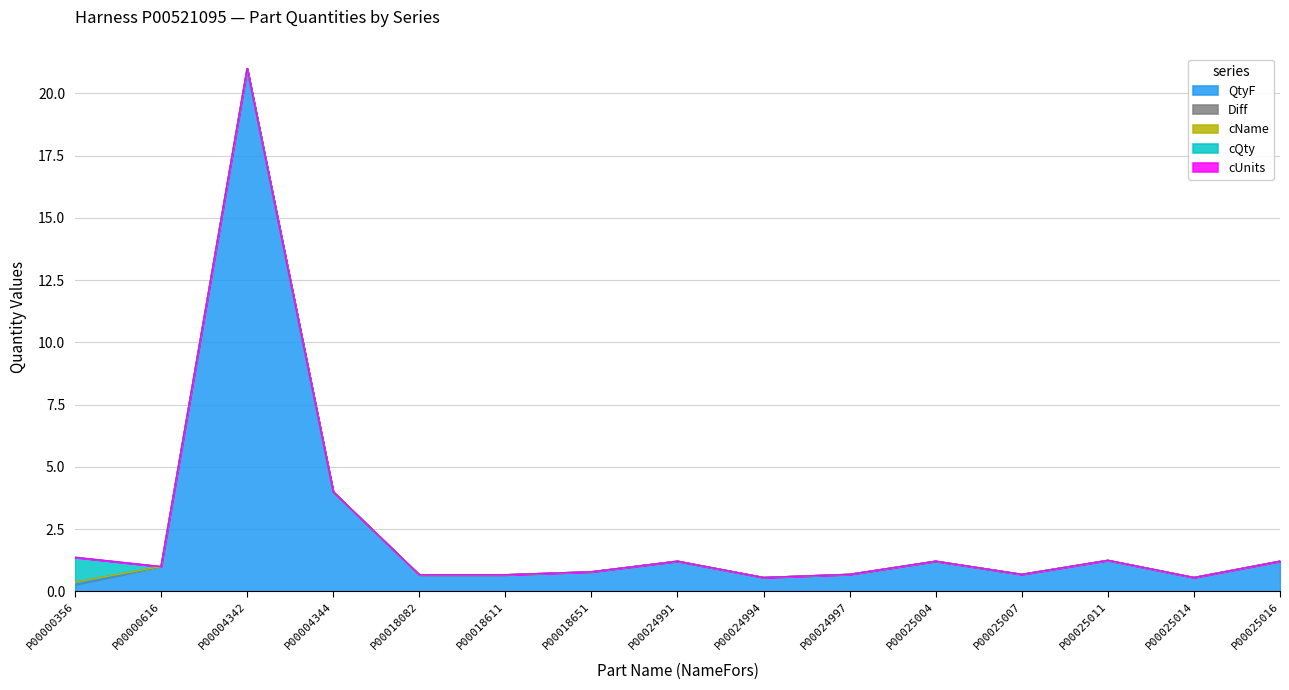

How many categories are shown in the chart?

15